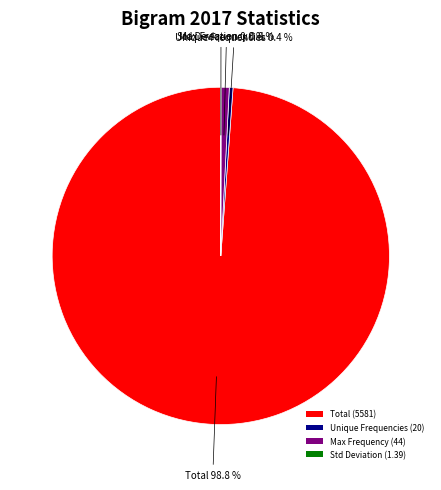

Do Unique Frequencies (20) and Total (5581) together represent more than half of the pie?

Yes